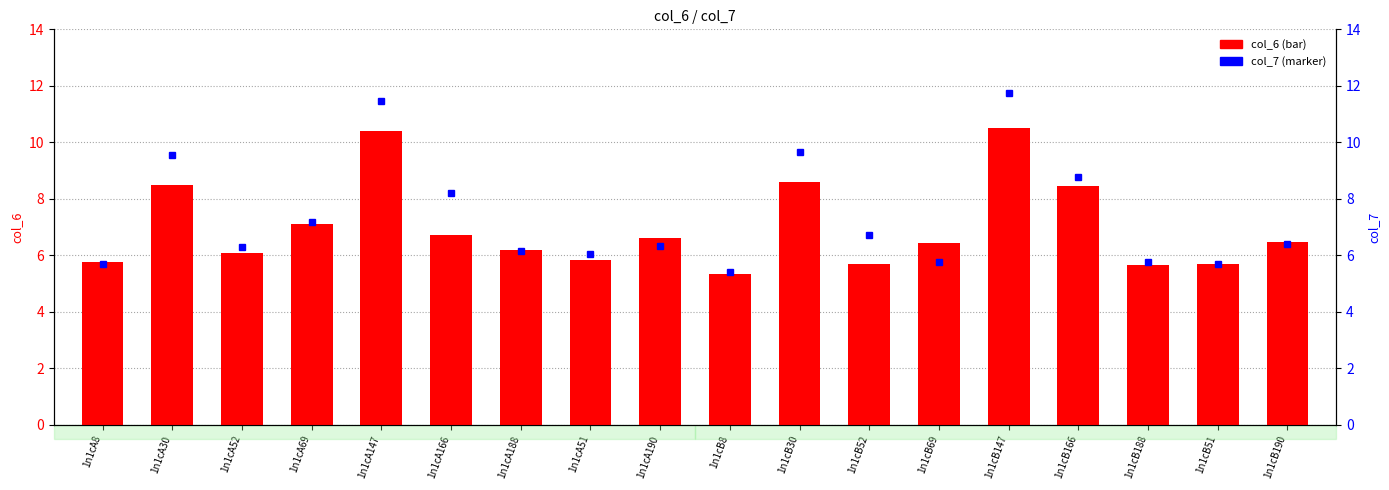

Are the bars grouped side by side (vs. stacked)?

Yes